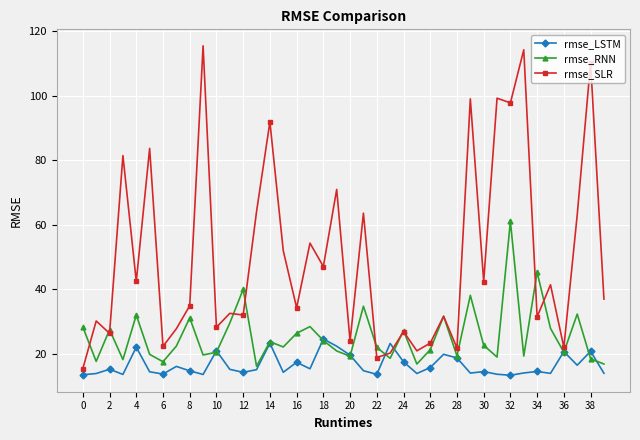

Which series has the largest total across all categories?

rmse_SLR